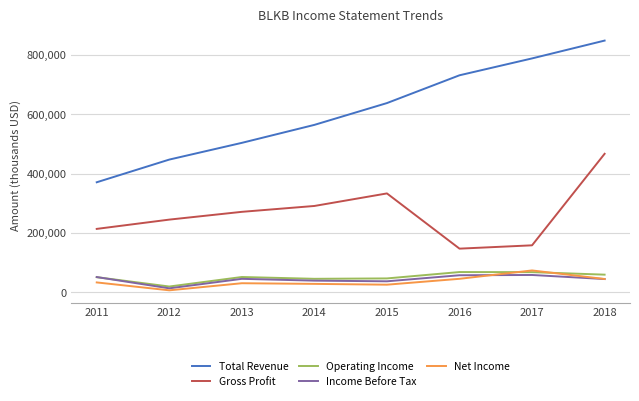

What is the minimum value for Gross Profit?

147100